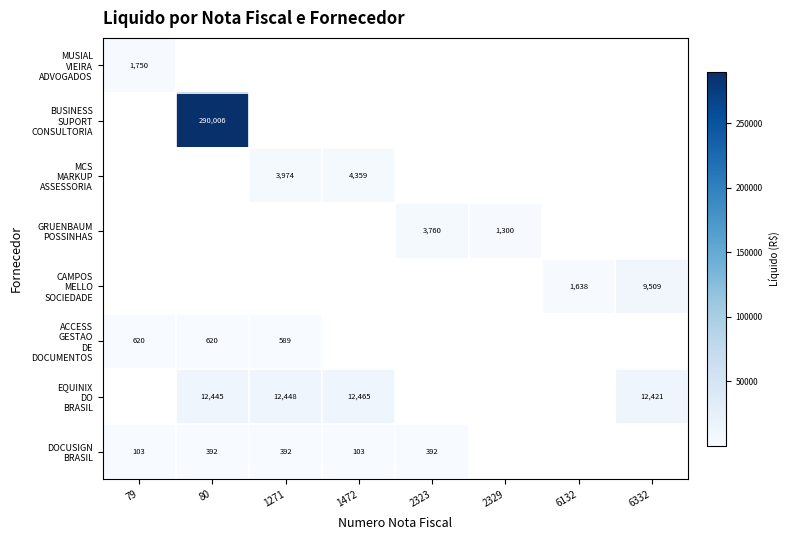

At which category is the sum across all series the highest?

80